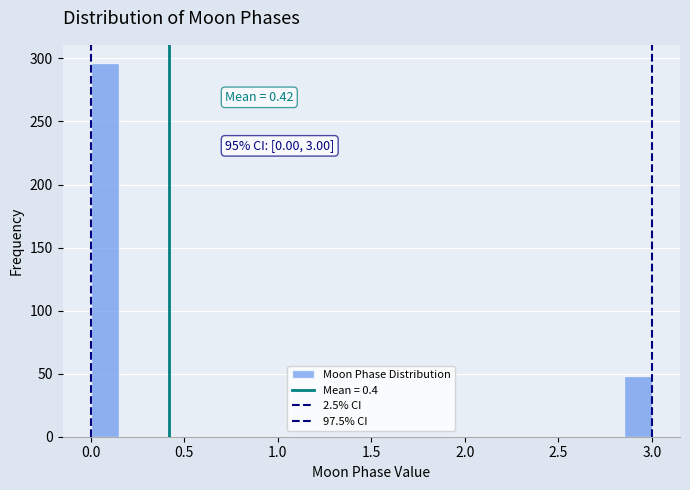

Around what value on the x-axis is the tallest bar? Give the approximate position of its centre, as read against the axis.

0.10